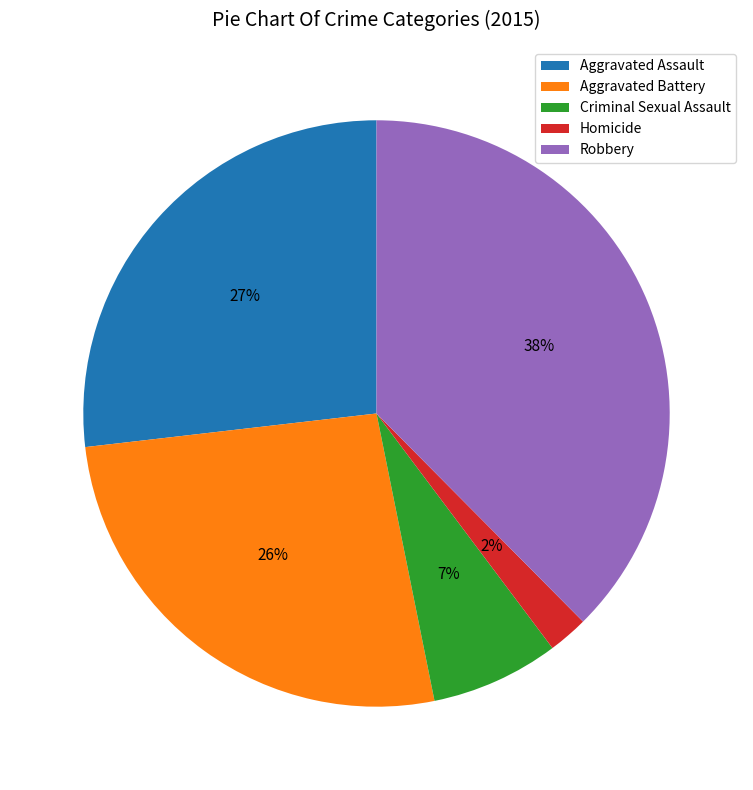

How many slices are in this pie chart?

5